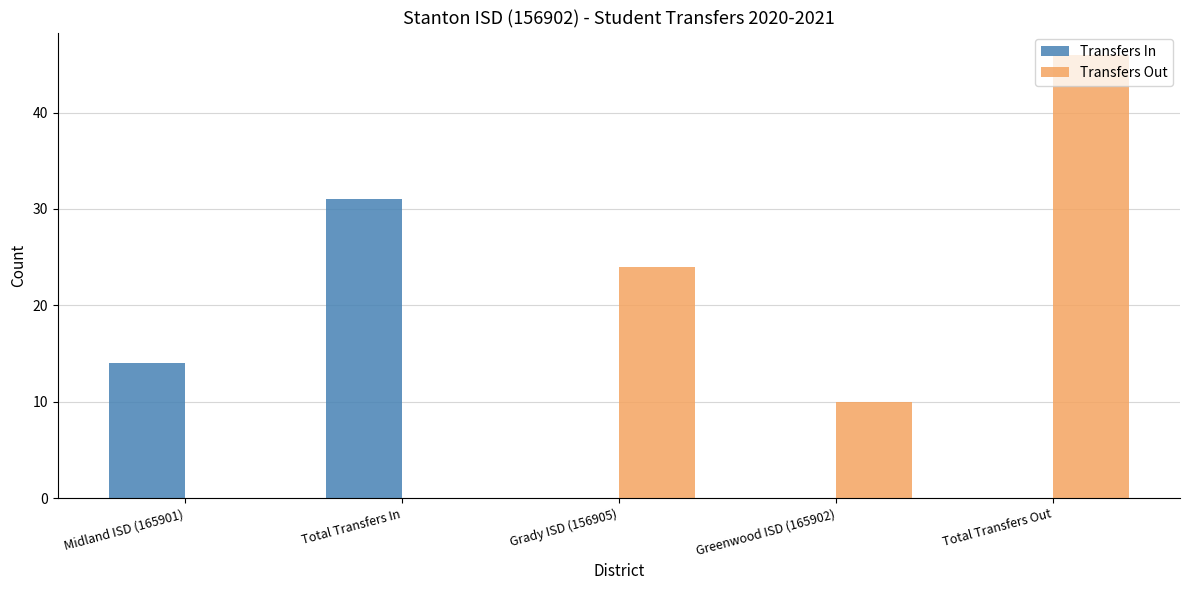

What is the total value across all series at Midland ISD (165901)?

14